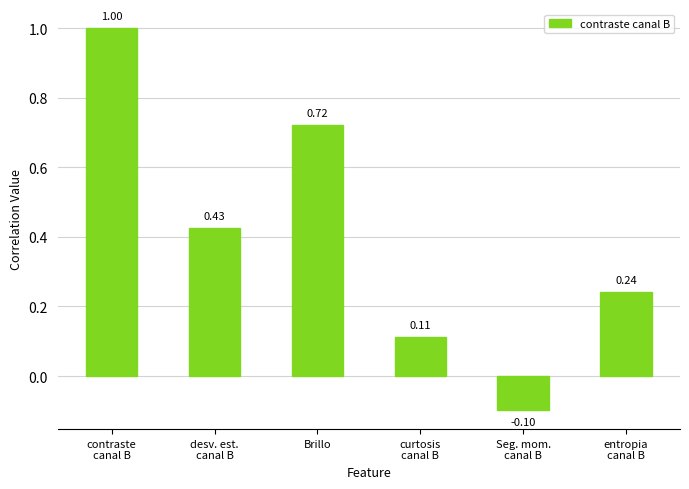

How many negative values are there?

1